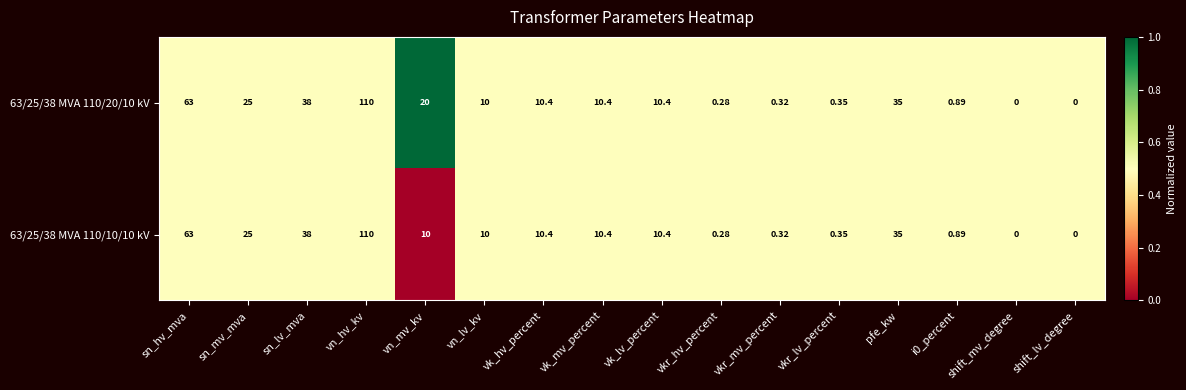

How many values in the 63/25/38 MVA 110/10/10 kV series are below 10?

6